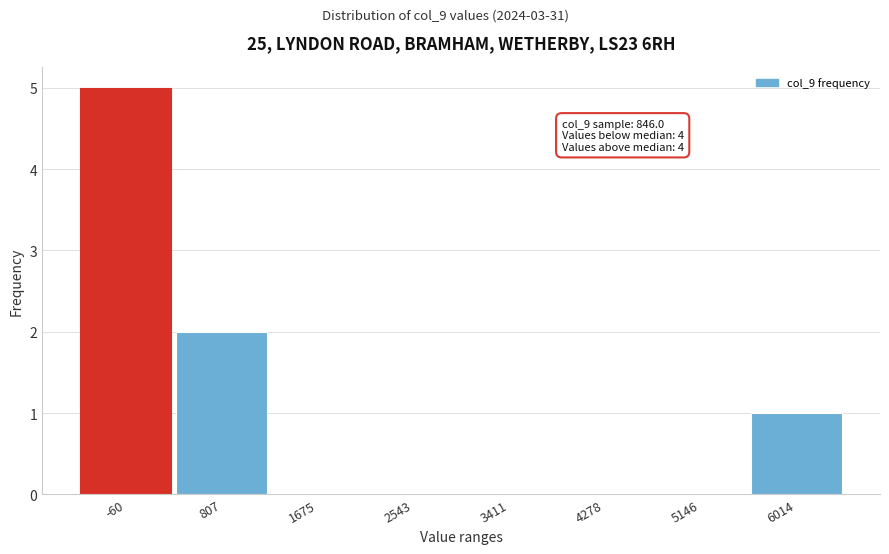

Reading right to left, extract all data points from this chart.

6014=1	5146=0	4278=0	3411=0	2543=0	1675=0	807=2	-60=5